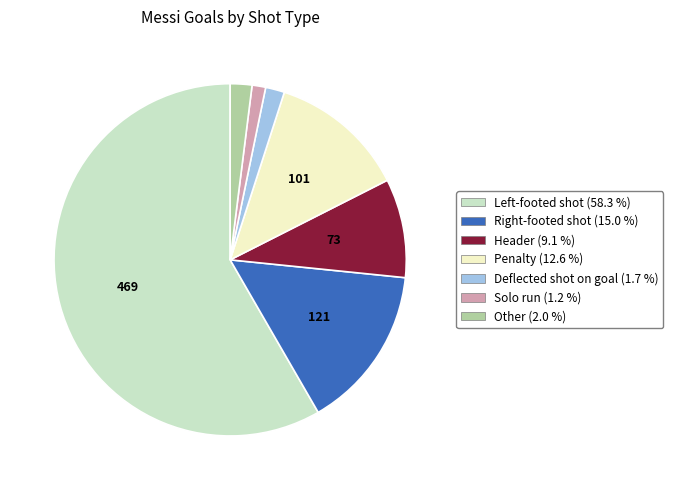

Which has a higher value, Penalty or Other?

Penalty